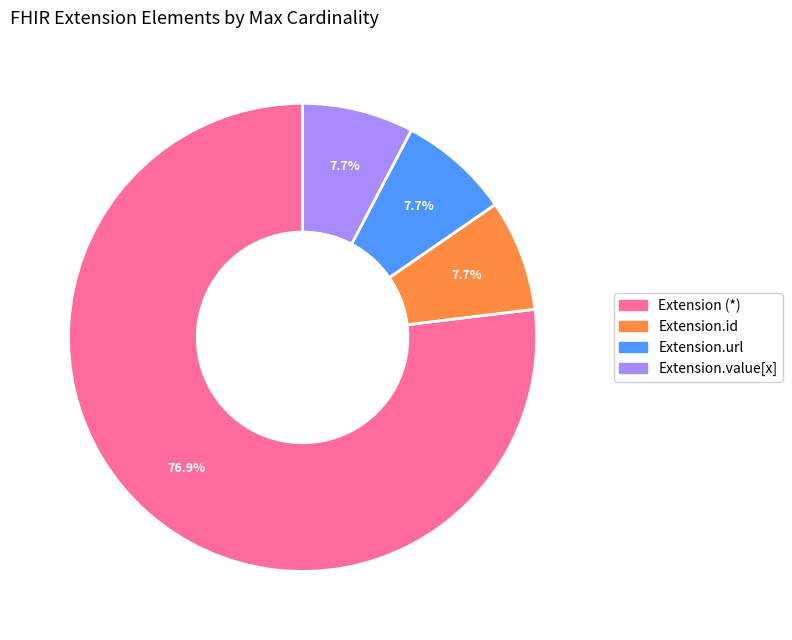

Is there any slice that represents more than half of the pie?

Yes